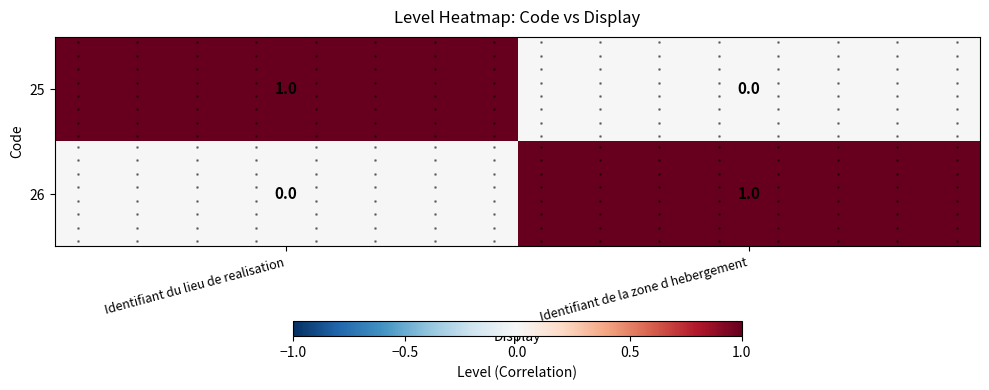

How many values in 26 are above zero?

1